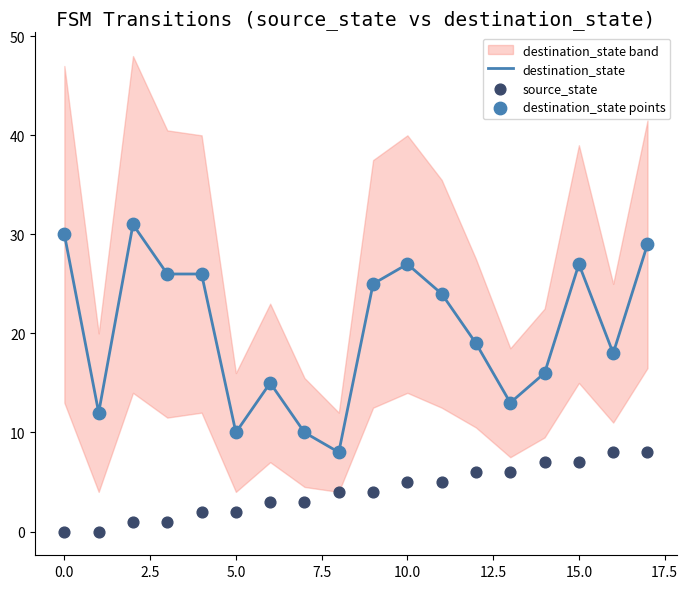

Which series reaches the maximum Y coordinate?

destination_state